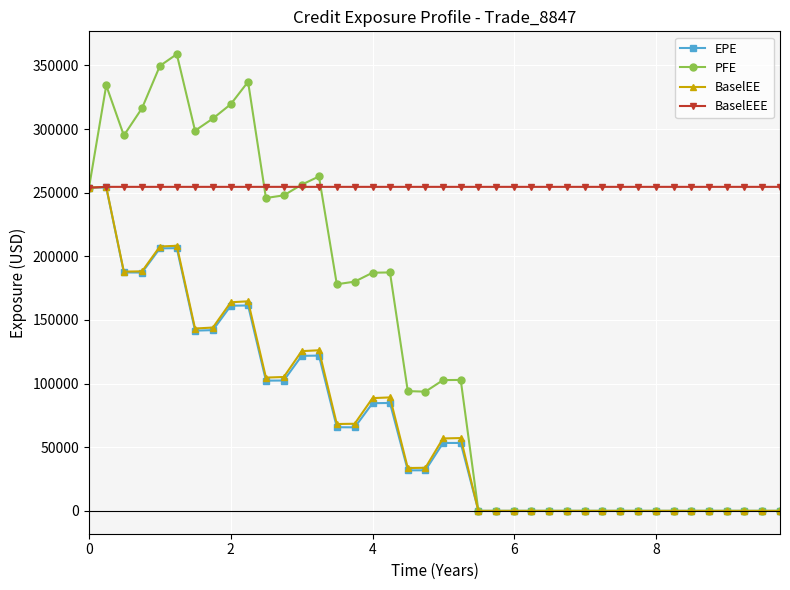

What is the minimum value for BaselEEE?

253914.0